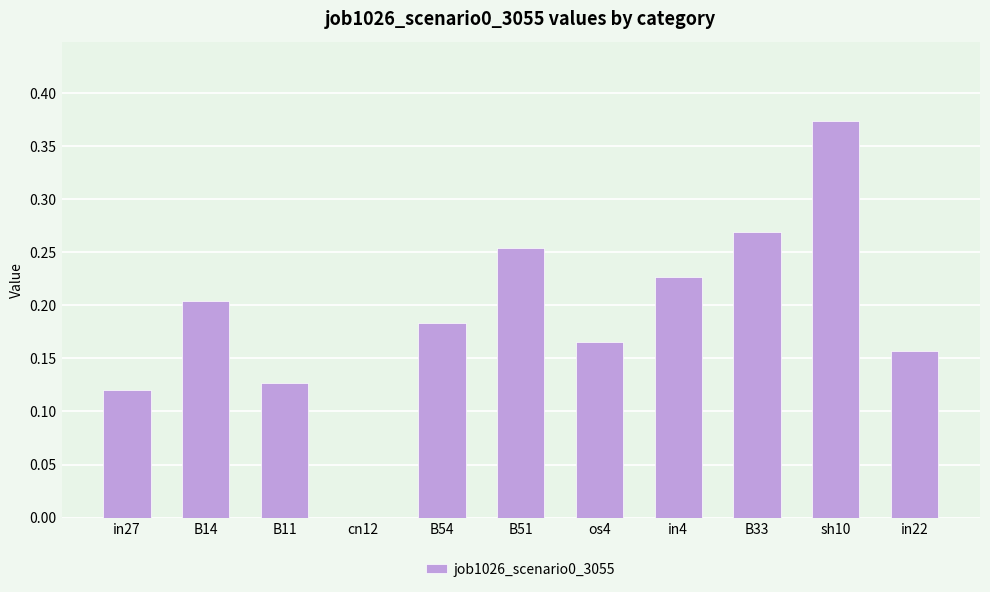

What is the sum of all values?

2.1